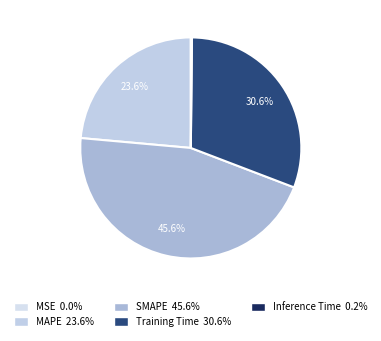

To the nearest percent, what is the average slice percentage?

20%